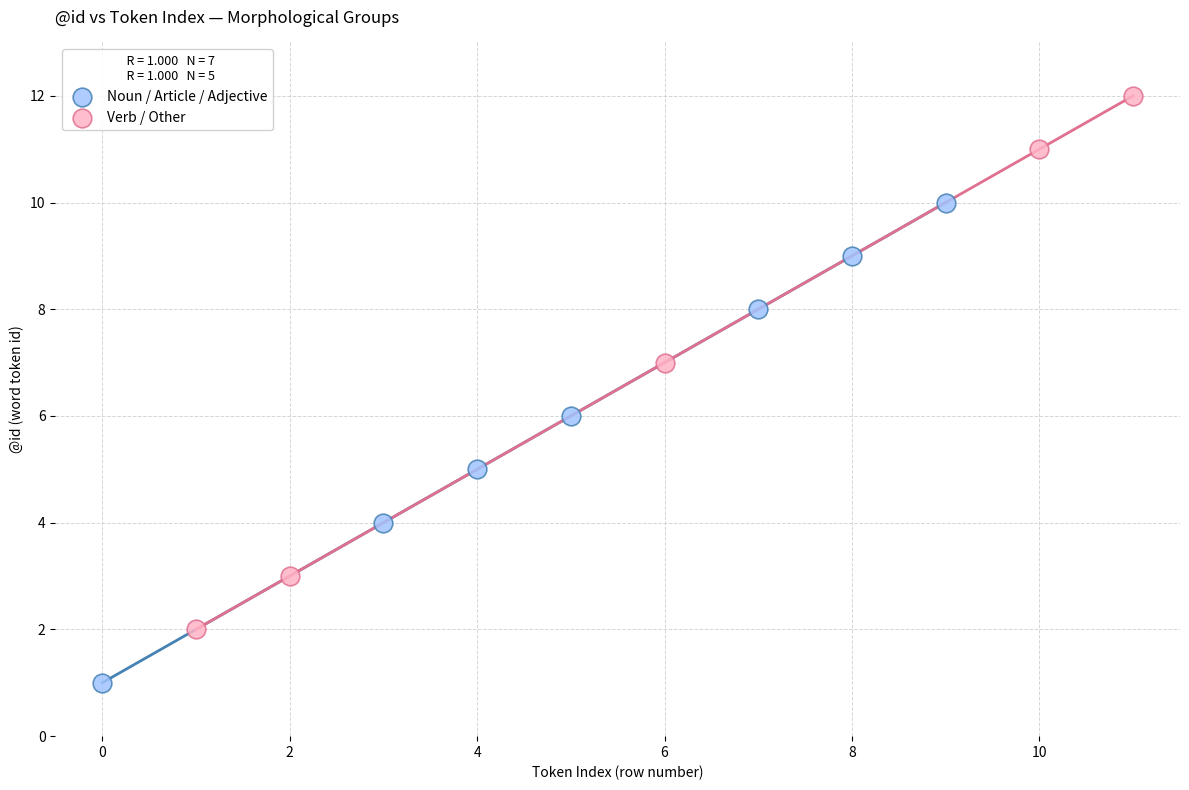

Which series has the widest spread of Y values?

Verb / Other